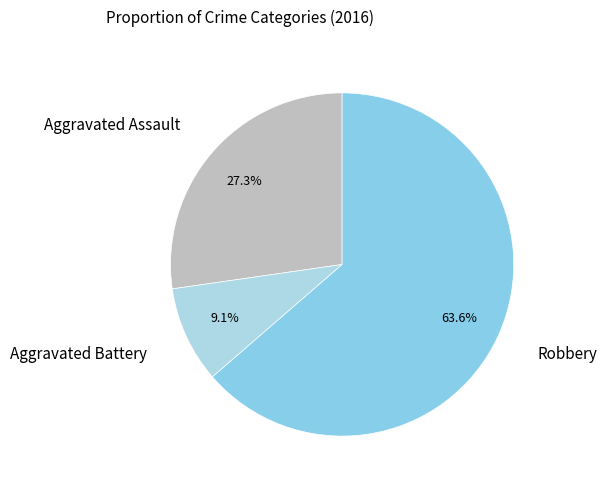

Approximately how many times larger is the value at Robbery compared to Aggravated Assault?

2.3